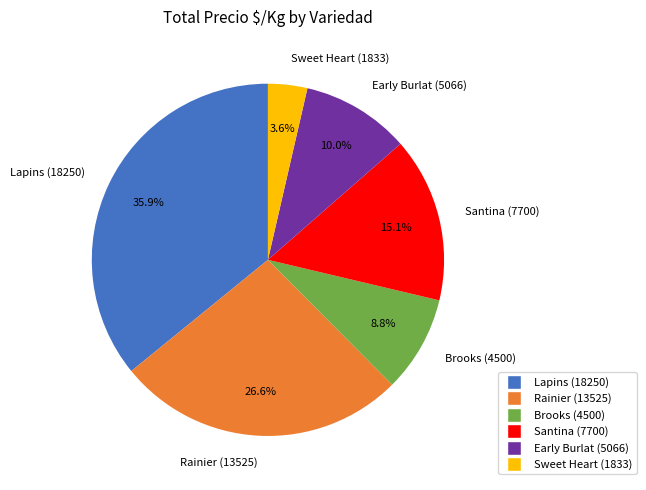

How many slices are in this pie chart?

6